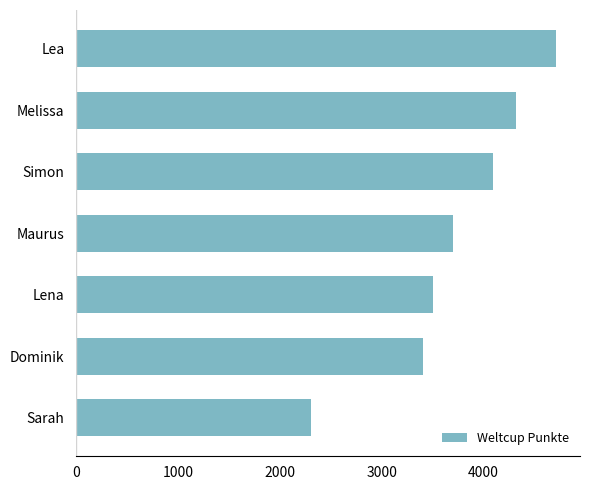

Which has a higher value, Melissa or Sarah?

Melissa